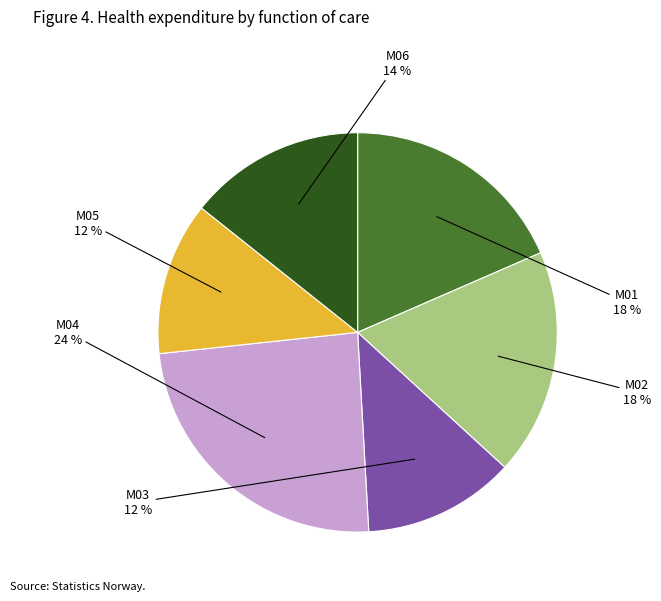

To the nearest percent, what is the difference between the largest and smallest slice percentages?

12%